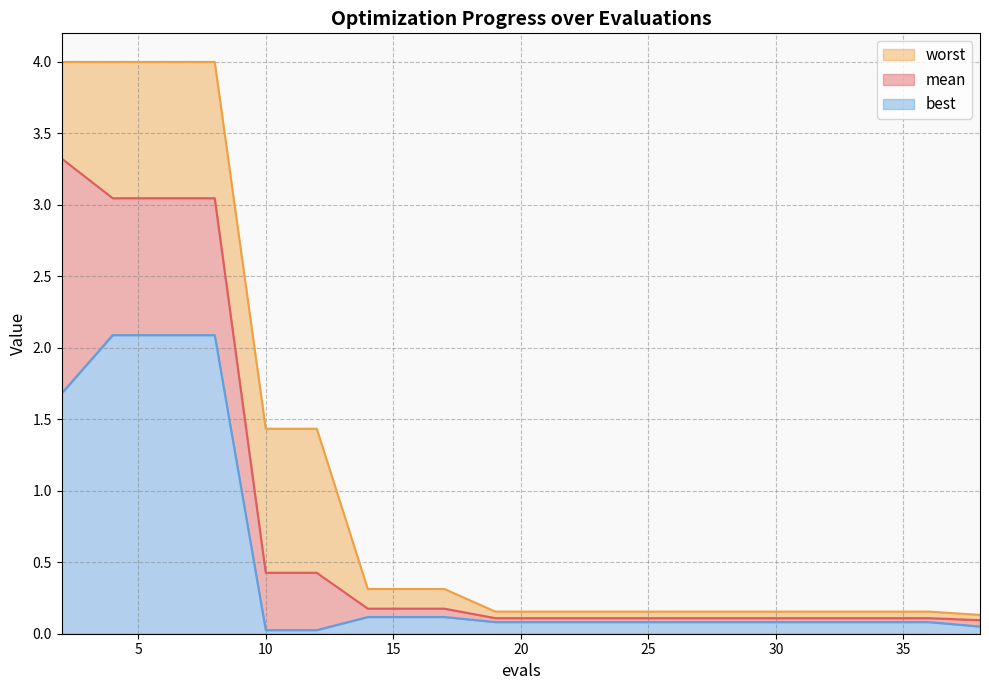

At how many categories does at least one series exceed 1?

6